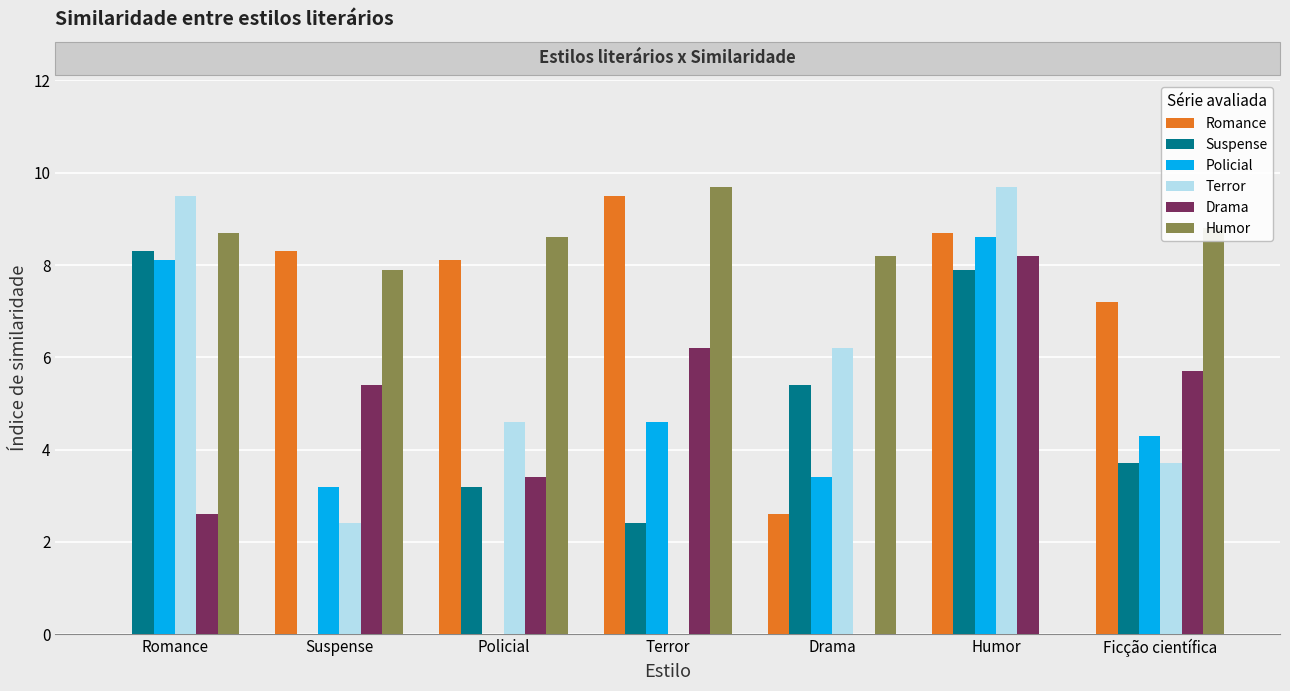

Where does the Suspense series first go above 3?

Romance